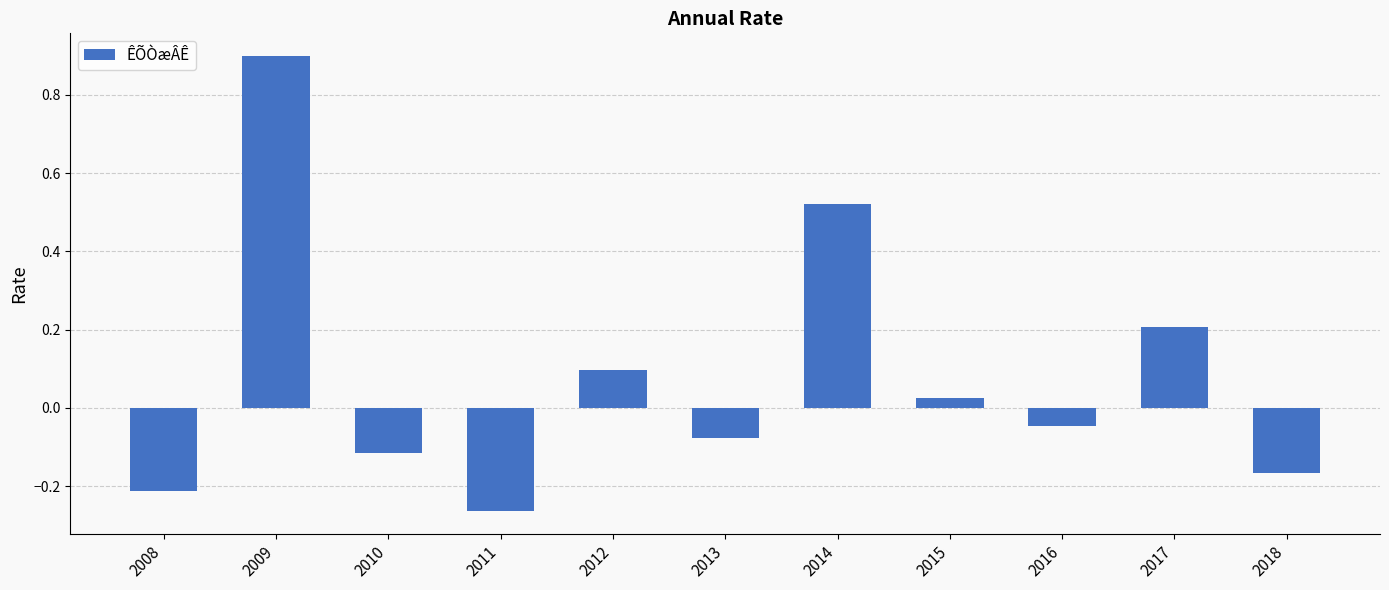

Rank the categories by value from highest to lowest.

2009, 2014, 2017, 2012, 2015, 2016, 2013, 2010, 2018, 2008, 2011